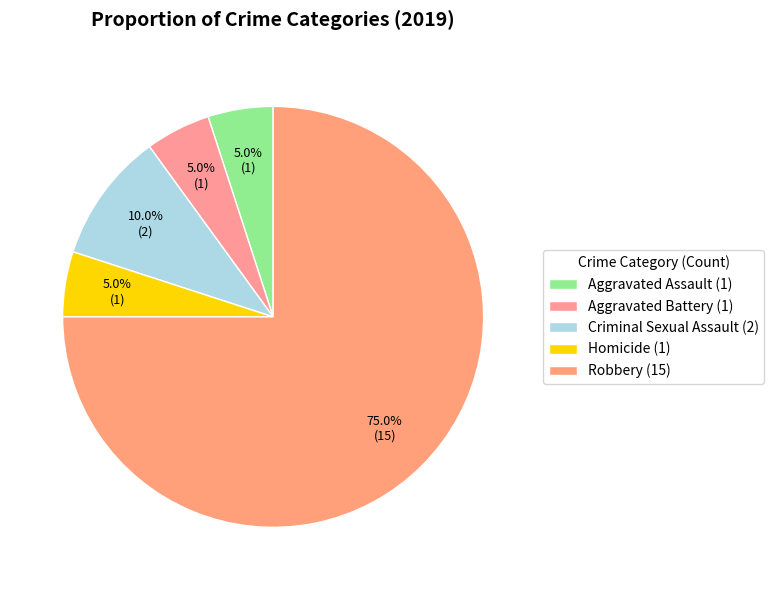

To the nearest percent, what is the combined percentage of Aggravated Assault and Aggravated Battery?

10%